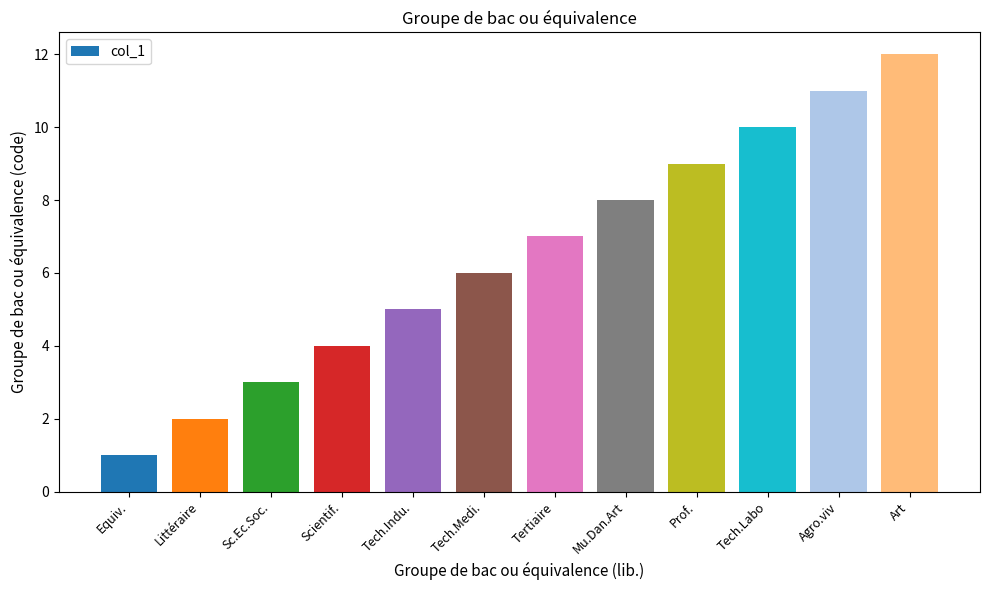

What is the label of the 8th bar from the left?

Mu.Dan.Art